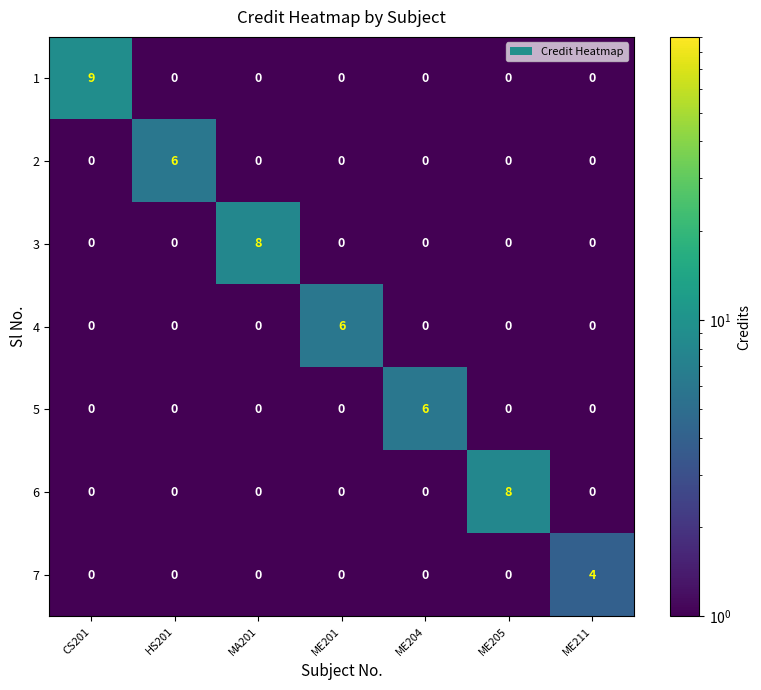

Is the value of 5 at ME201 greater than the value of 2 at HS201?

No